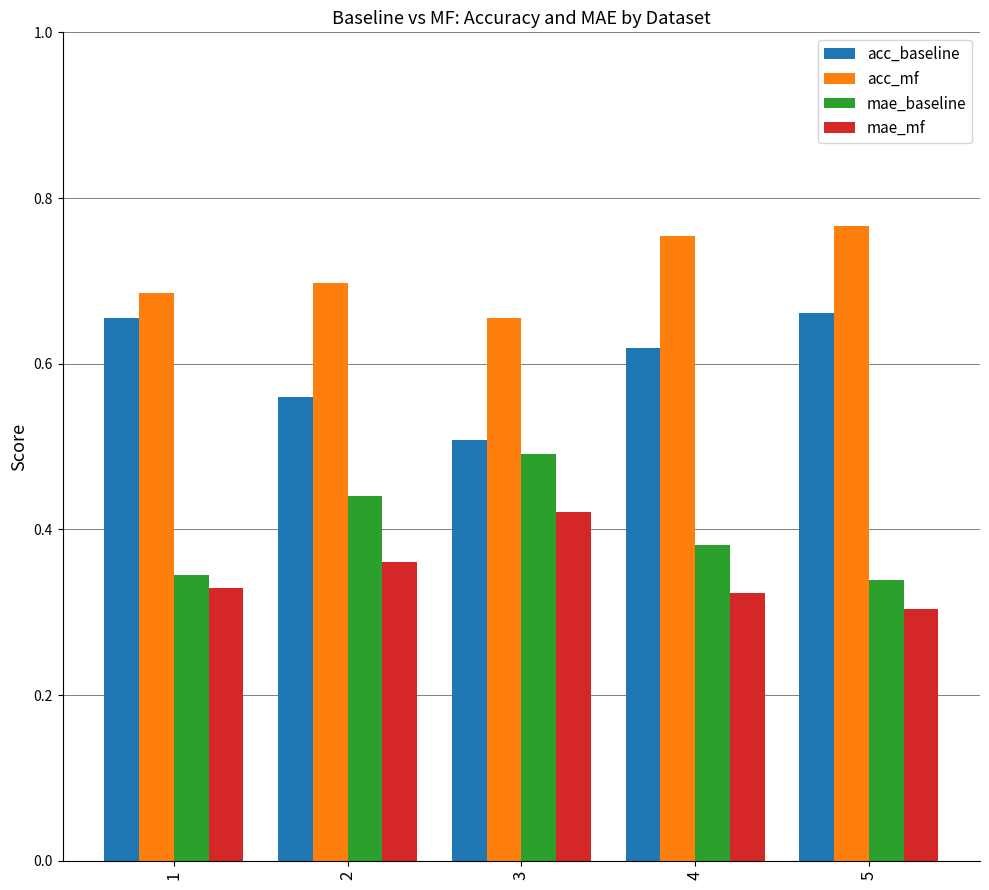

The mae_mf series shows 0.2 at 2. True or false?

False